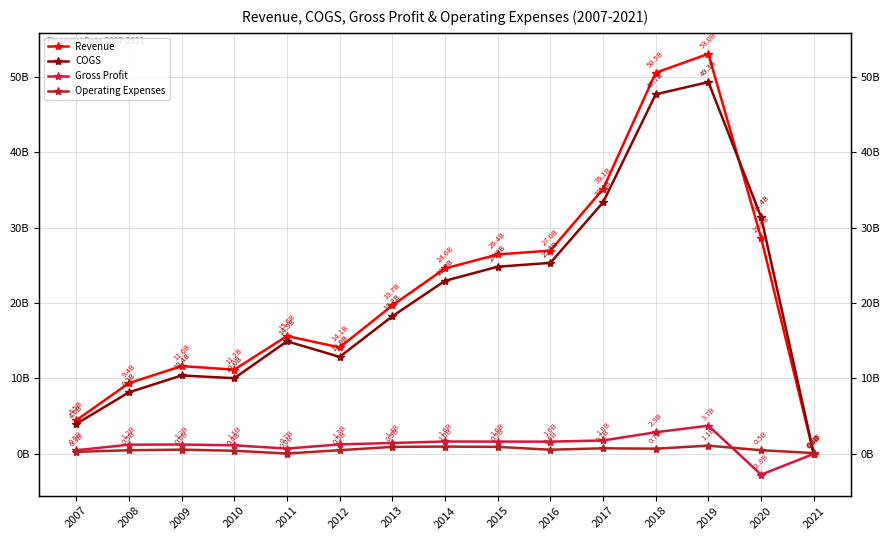

What is the value of the Operating Expenses point at the 3rd from the left?

561445292